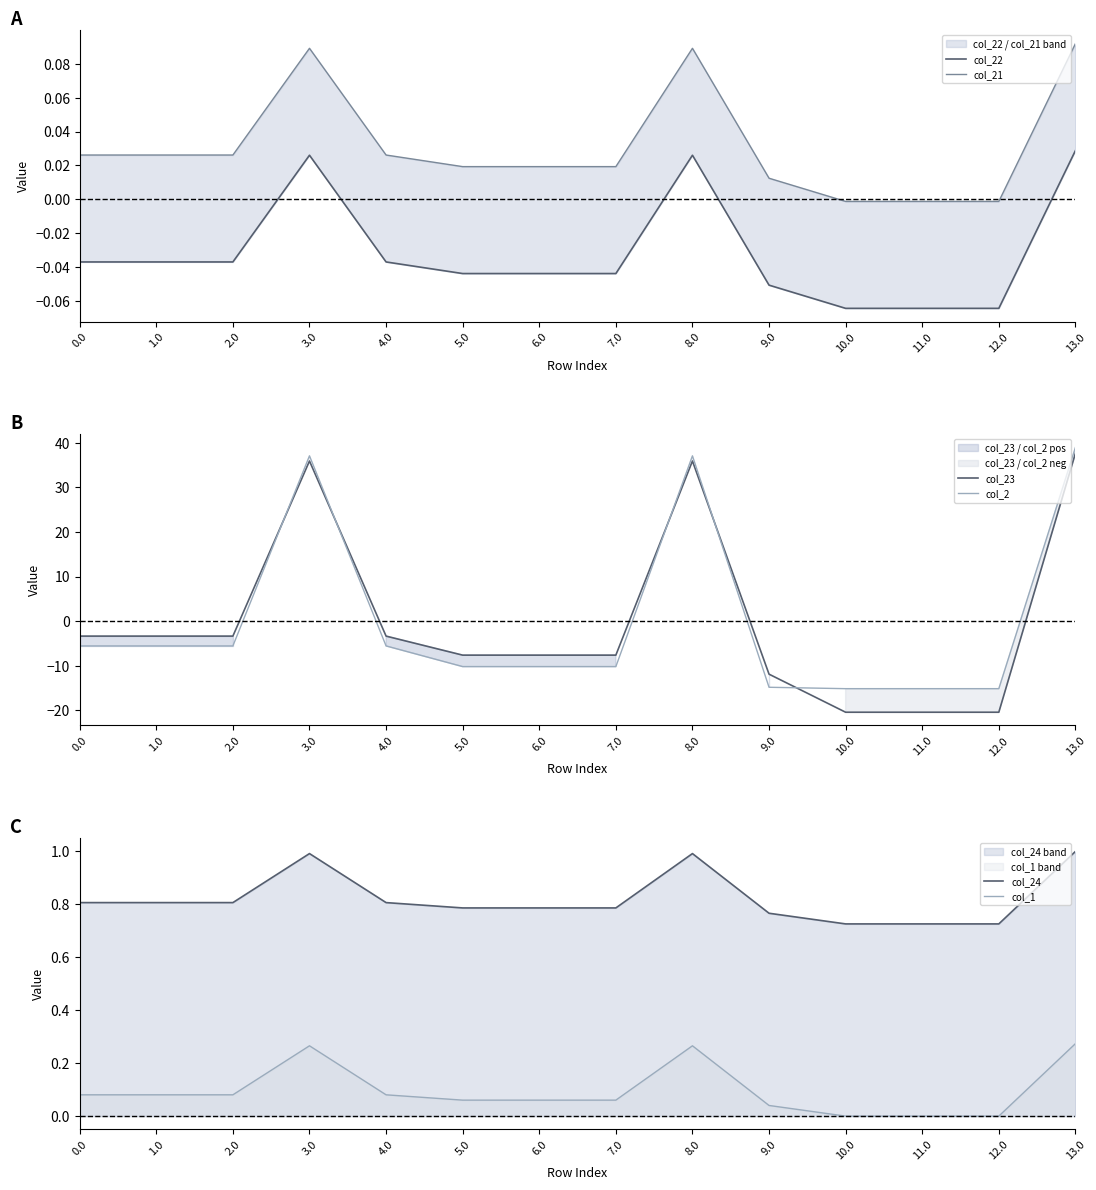

Between 10.0 and 4.0, which is larger?

4.0